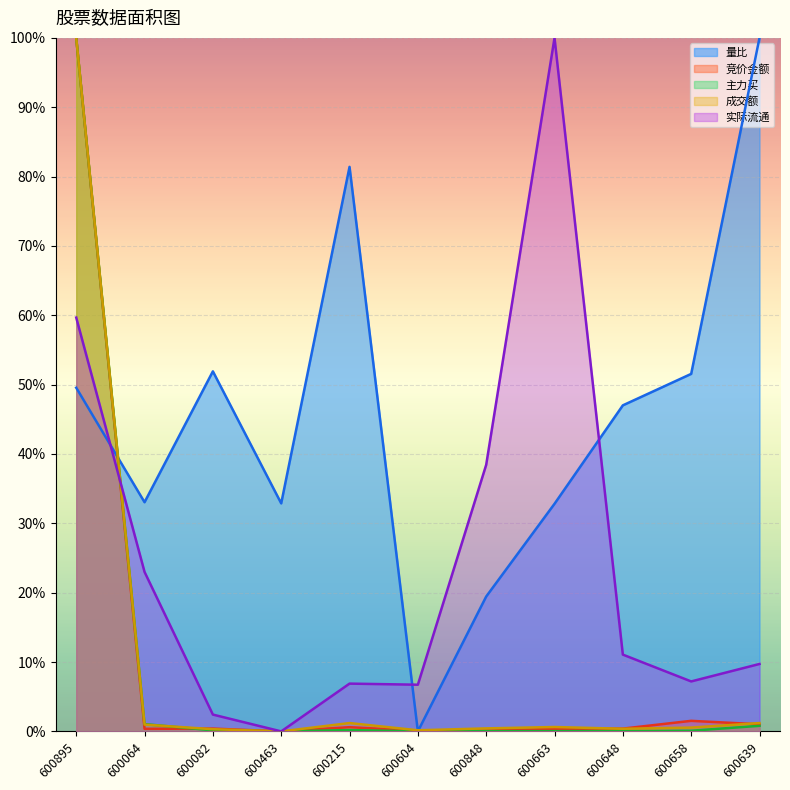

The value of 主力买 at 600064 is 0.0. True or false?

True